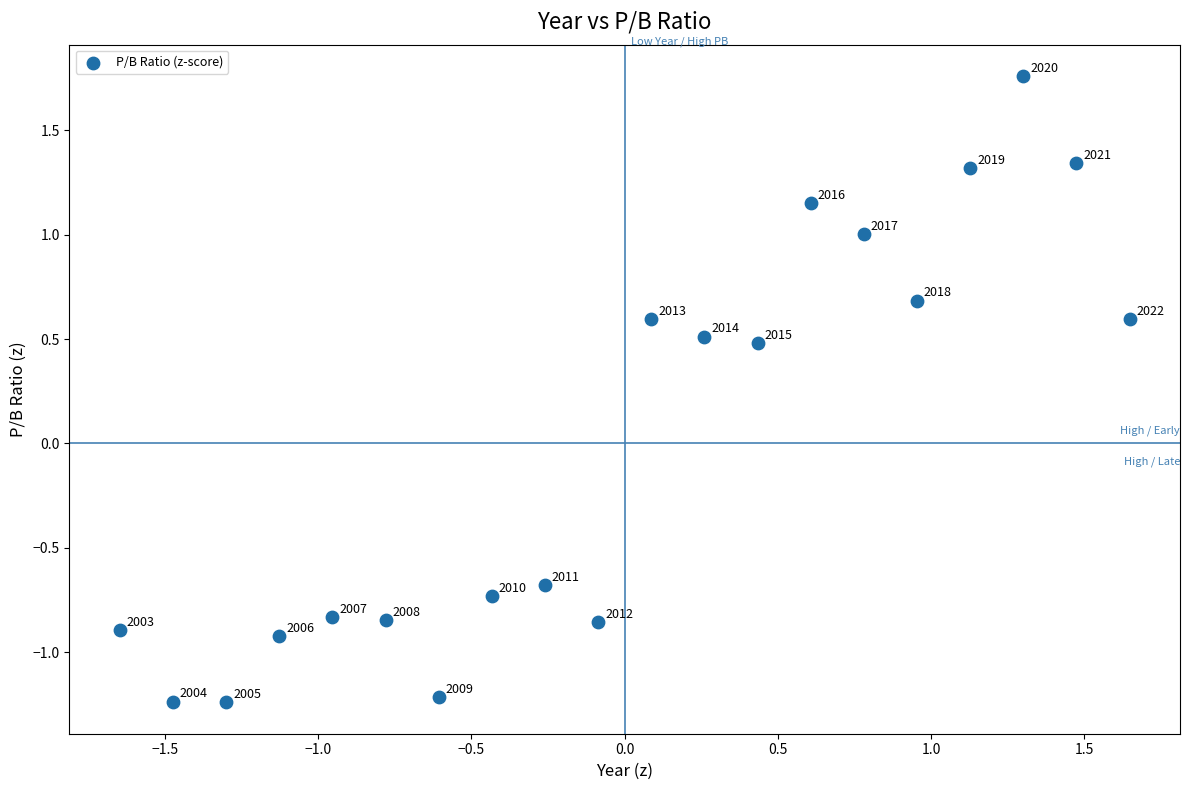

What is the range of Y values (max minus min)?

3.0